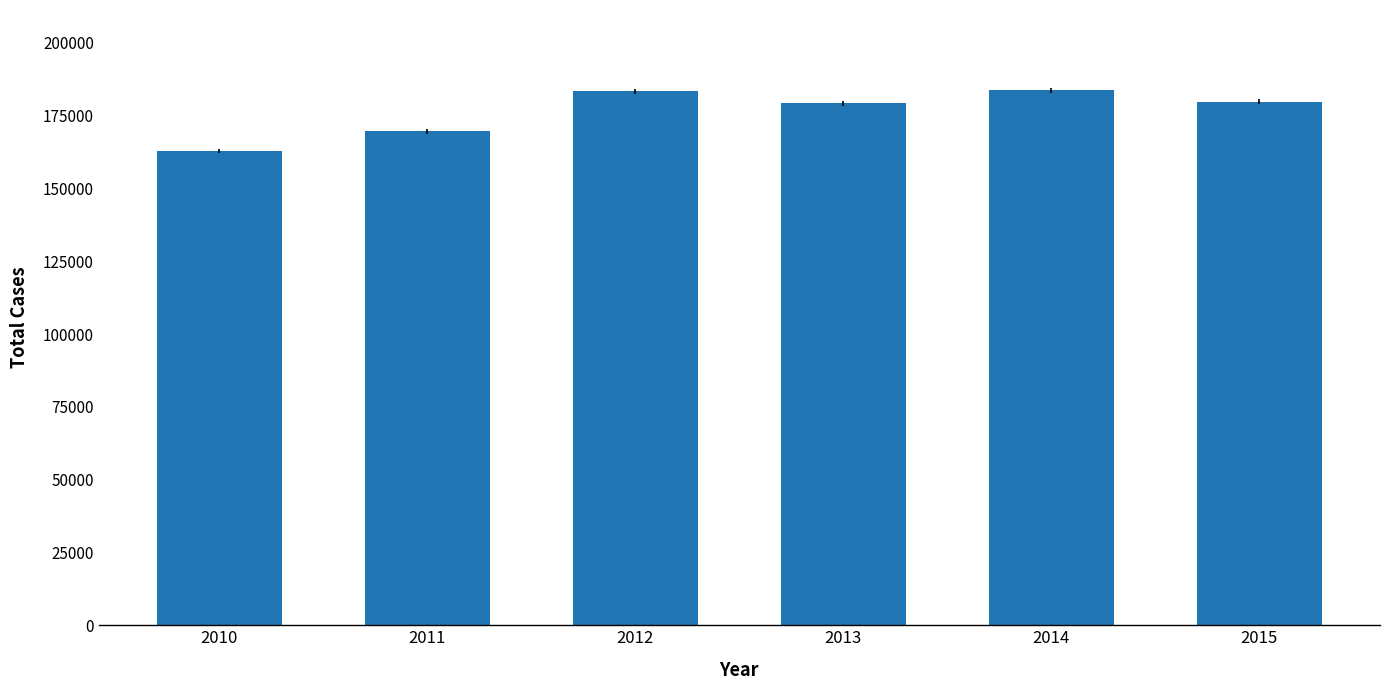

The value at 2014 is 183729. True or false?

True